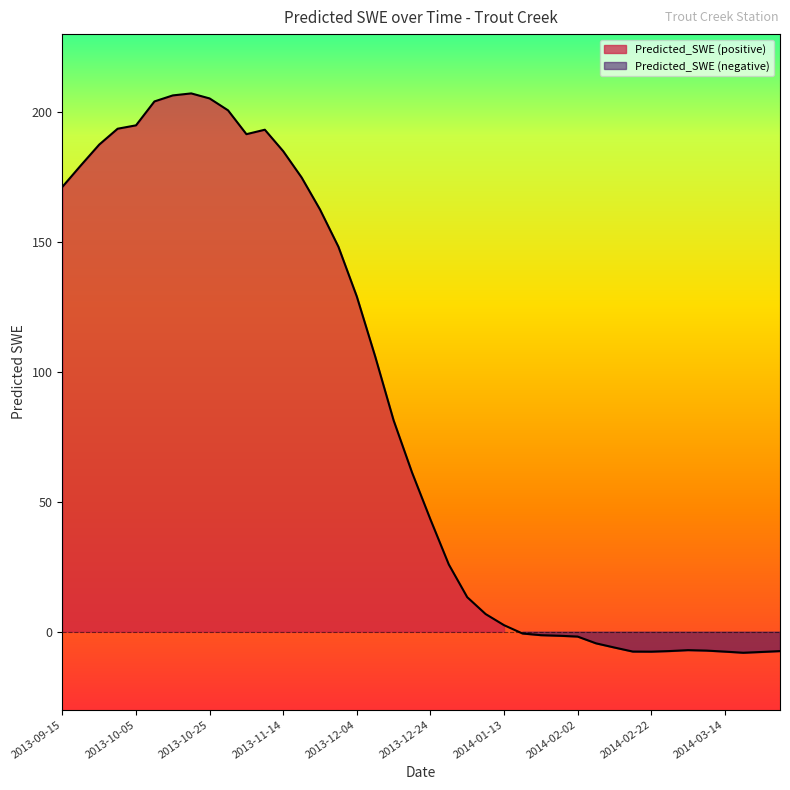

Reading left to right, extract all data points from this chart.

171.2	179.5	187.5	193.6	194.9	204.1	206.4	207.2	205.2	200.7	191.5	193.2	184.9	174.8	162.5	148.2	129.0	105.9	81.3	61.3	43.2	25.9	13.3	6.8	2.5	-0.7	-1.3	-1.6	-1.9	-4.5	-6.1	-7.7	-7.7	-7.5	-7.1	-7.3	-7.7	-8.1	-7.8	-7.5